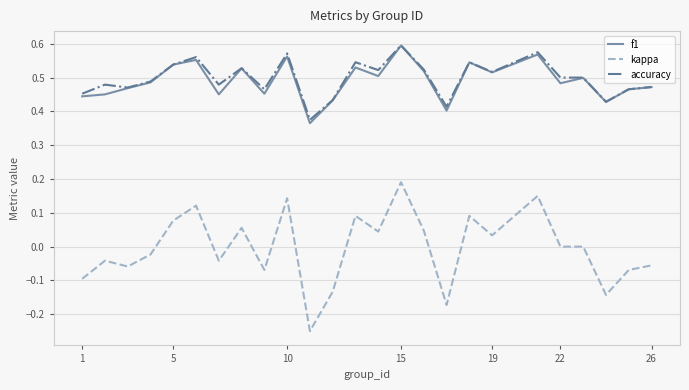

True or false: kappa and f1 intersect in this chart.

False